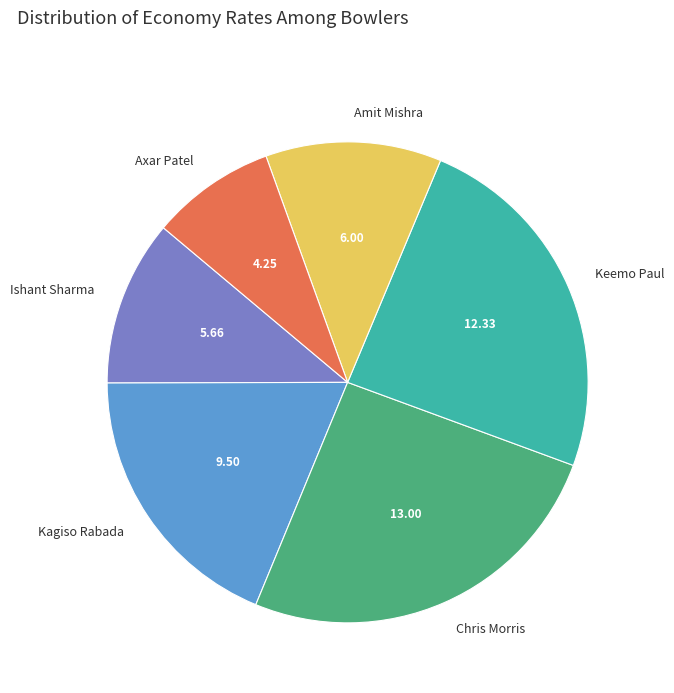

What is the largest slice in the pie chart?

Chris Morris